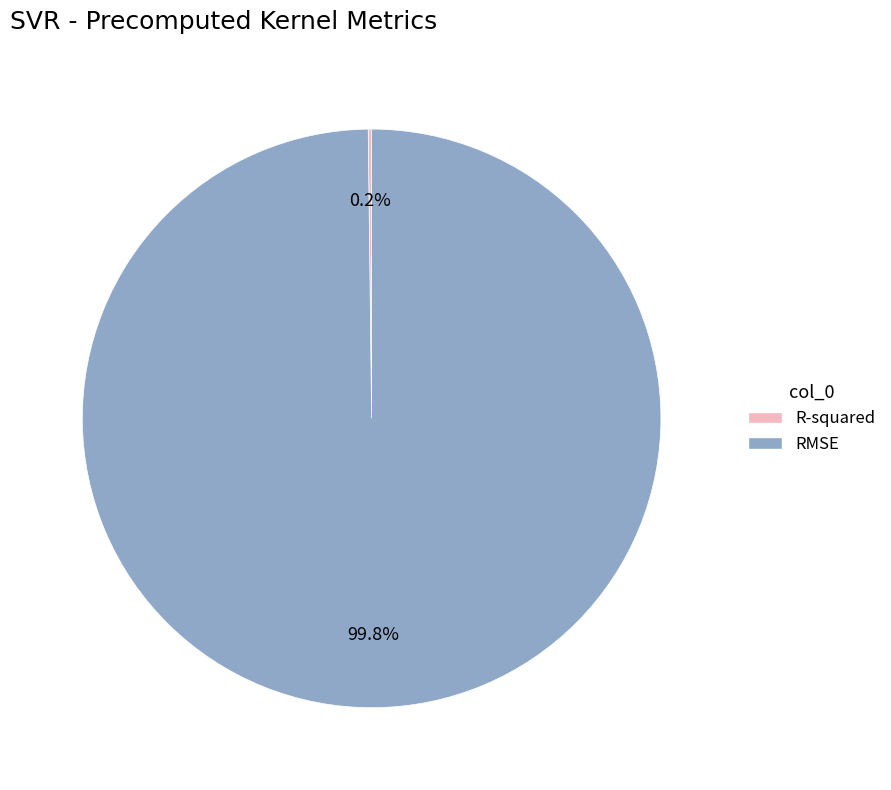

Which category accounts for the majority?

RMSE